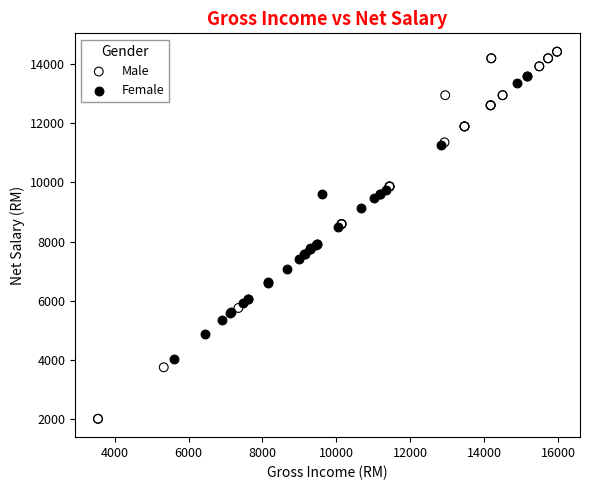

Which series has the largest Y range (max minus min)?

Male